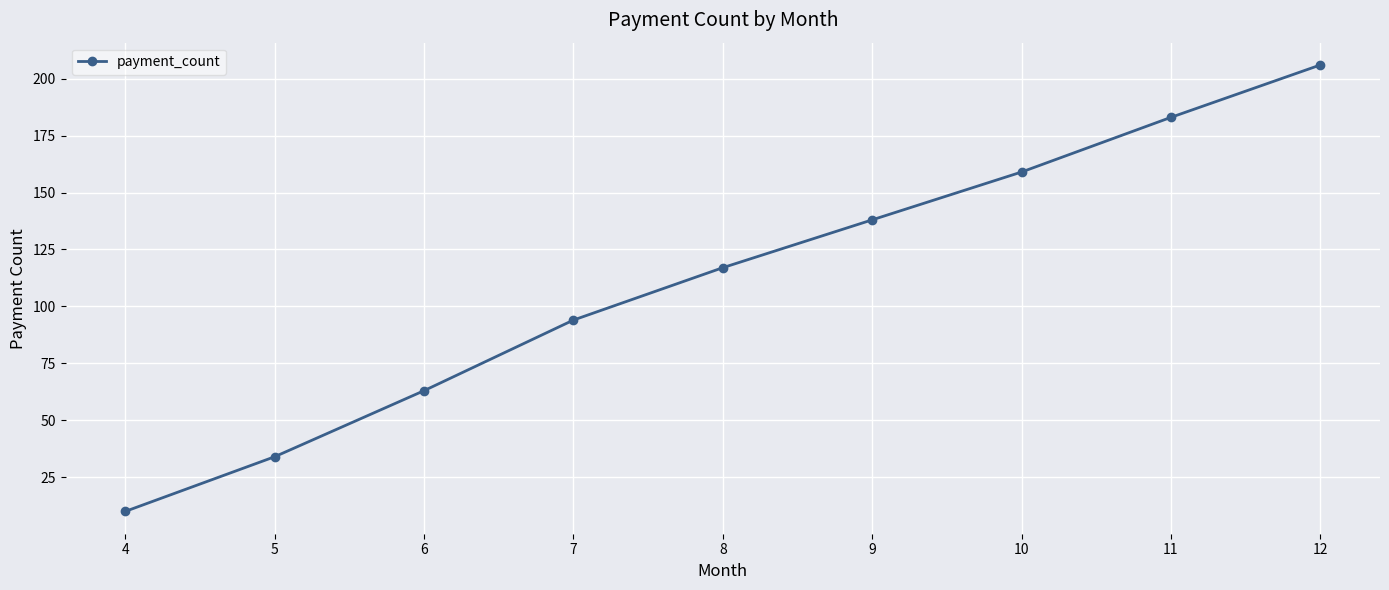

Does the chart display data point markers on the line(s)?

Yes